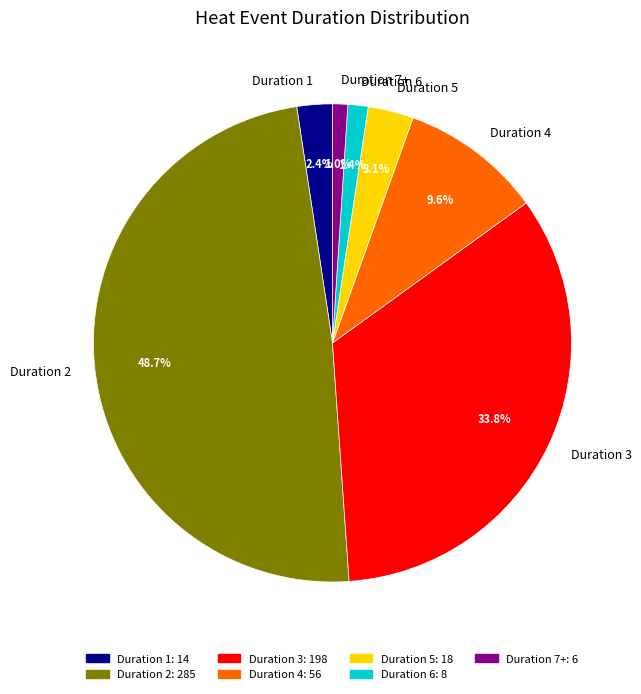

Approximately how many times larger is the value at Duration 4 compared to Duration 3?

0.3